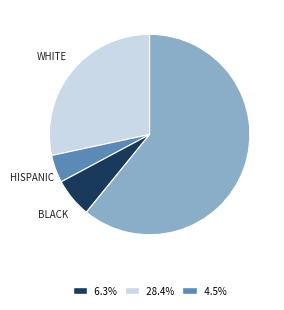

Is there any slice that represents more than half of the pie?

Yes